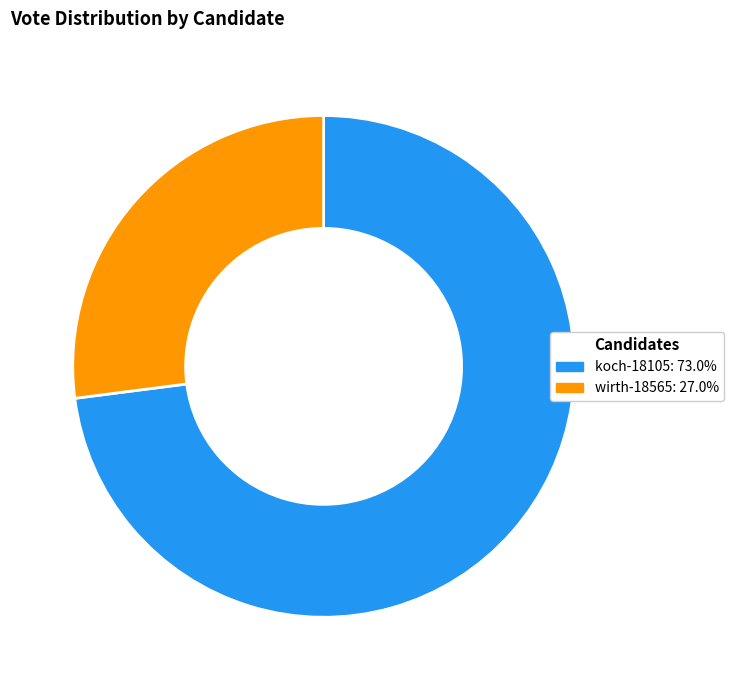

Which slice represents more than half of the pie?

koch-18105